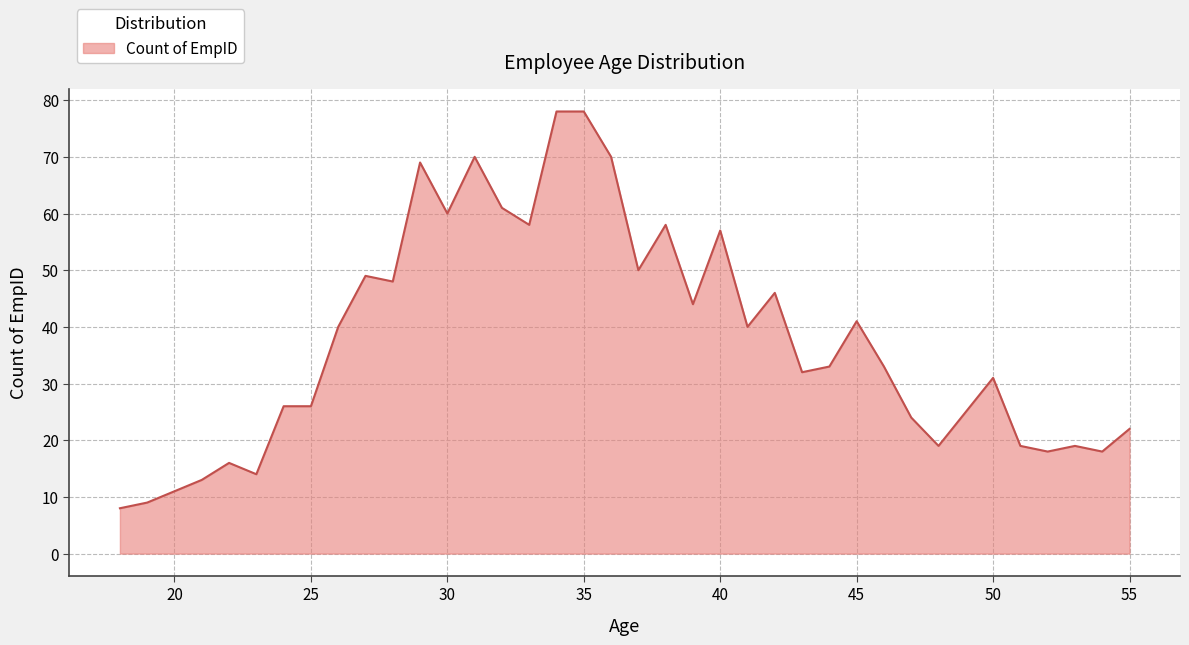

What is the smallest value displayed?

8